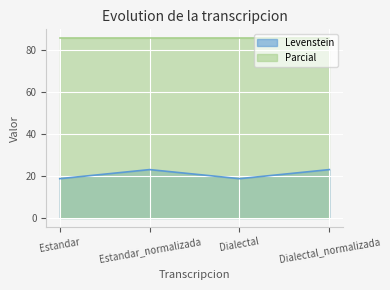

List the labels in order of value, largest first.

Estandar_normalizada, Dialectal_normalizada, Estandar, Dialectal